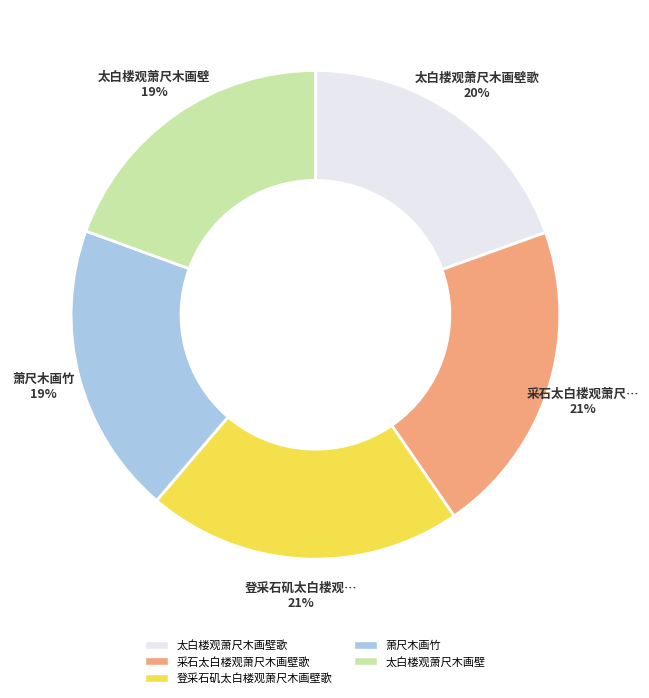

To the nearest percent, what is the difference between the largest and smallest slice percentages?

2%